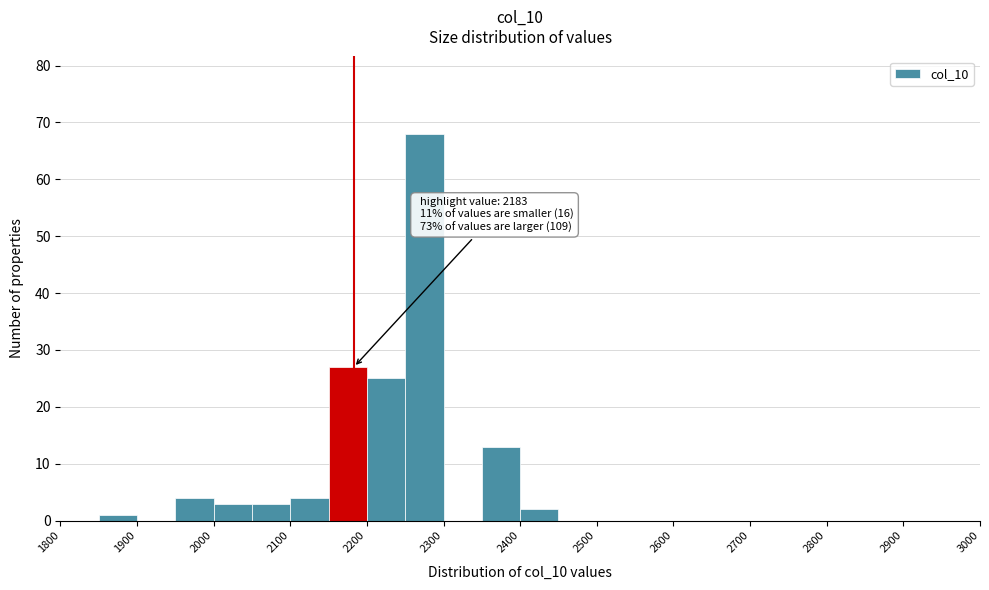

Over which range of the x-axis is the bar tallest?

2250 to 2300